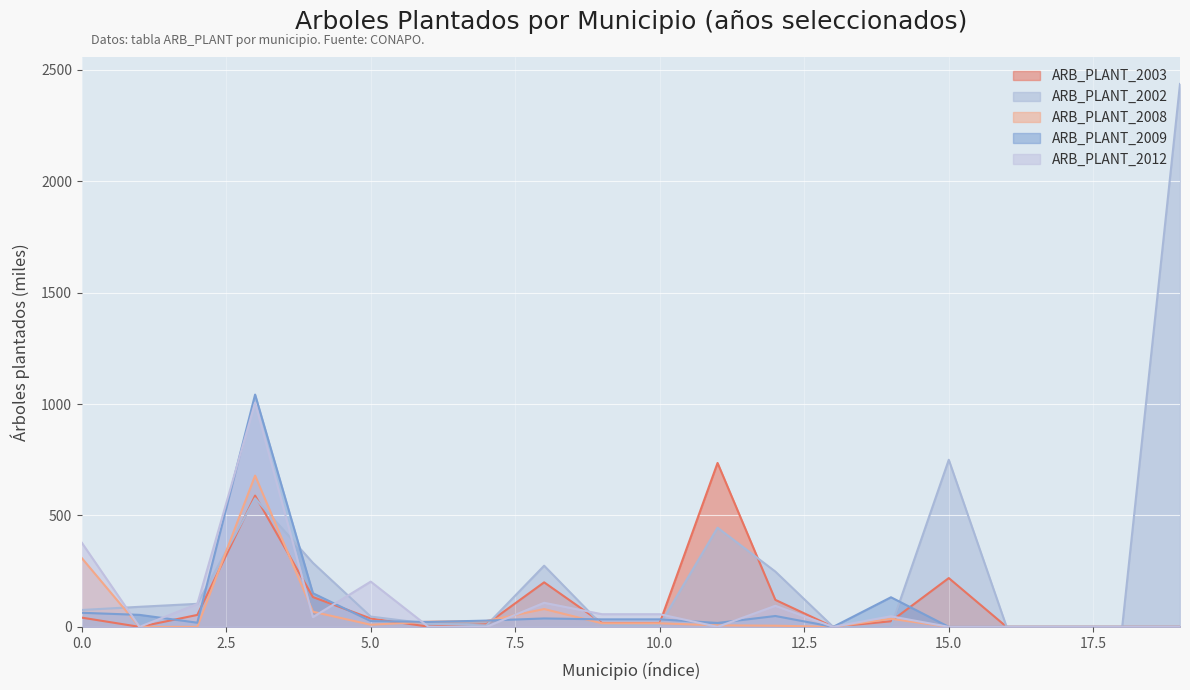

Reading right to left, list all the values displayed in this chart.

ARB_PLANT_2003: 0.0	0.0	0.0	0.0	219.0	25.0	0.0	121.1	735.6	17.7	17.7	199.8	11.4	1.0	37.6	133.7	589.1	53.5	0.0	41.5
ARB_PLANT_2002: 2437.0	0.0	0.0	0.0	750.0	0.0	0.0	248.1	445.1	8.5	8.5	274.5	6.5	14.2	46.1	287.3	577.0	103.3	90.0	75.7
ARB_PLANT_2008: 0.0	0.0	0.0	0.0	0.0	36.3	0.0	5.2	6.9	16.0	16.0	80.0	26.3	23.3	9.5	67.9	678.8	0.0	0.0	309.2
ARB_PLANT_2009: 0.0	0.0	0.0	0.0	0.0	132.8	0.0	48.8	17.5	33.6	33.6	37.8	28.0	22.0	26.0	151.0	1042.6	18.6	53.8	63.2
ARB_PLANT_2012: 0.0	0.0	0.0	0.0	0.0	47.5	0.0	94.5	0.0	56.8	56.8	108.0	0.0	0.0	203.1	43.8	1006.5	102.4	0.0	378.3